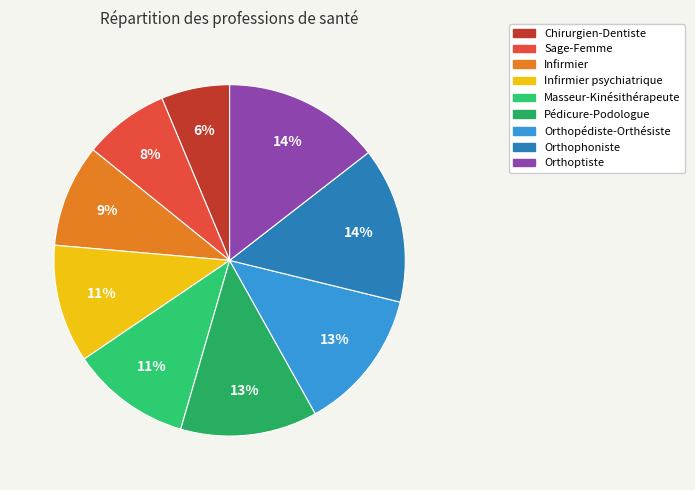

Rank the categories by value from lowest to highest.

Chirurgien-Dentiste, Sage-Femme, Infirmier, Infirmier psychiatrique, Masseur-Kinésithérapeute, Pédicure-Podologue, Orthopédiste-Orthésiste, Orthophoniste, Orthoptiste